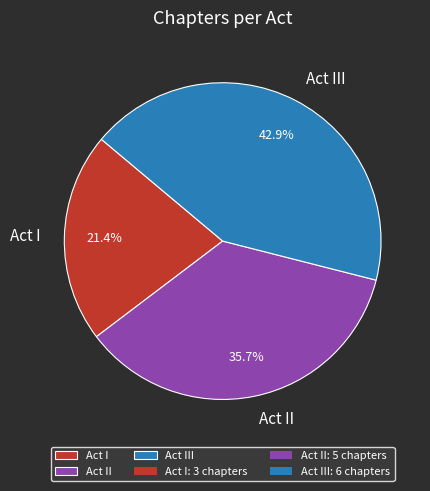

True or false: Act I accounts for 31% of the total.

False